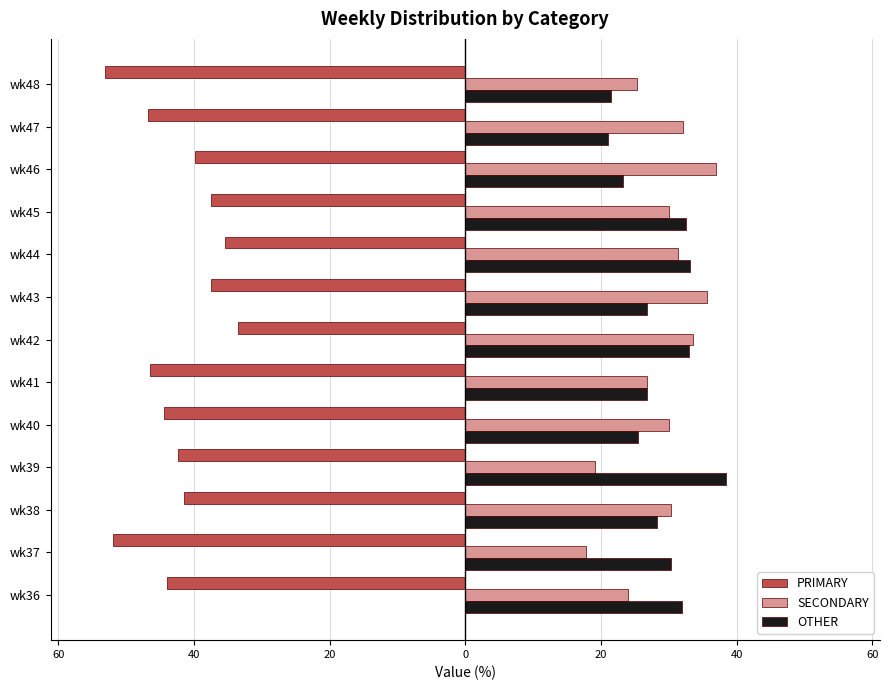

Which series has the largest total across all categories?

SECONDARY